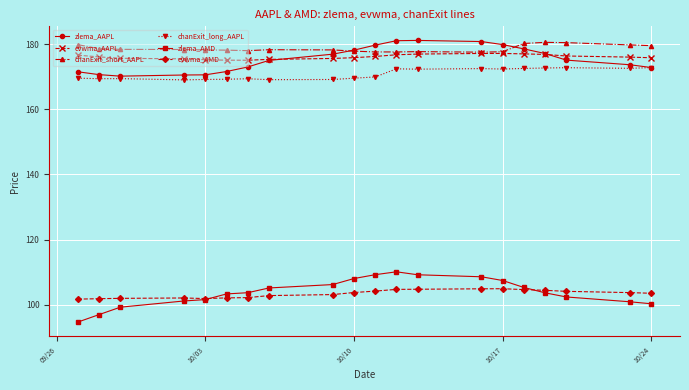

True or false: chanExit_long_AAPL and zlema_AMD intersect in this chart.

False